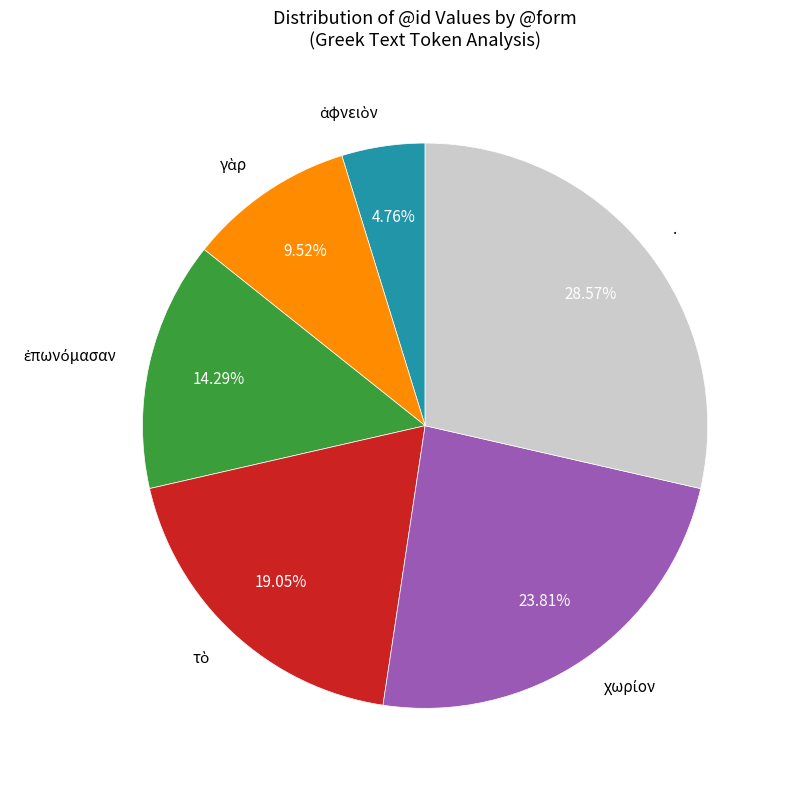

Does any single category account for the majority?

No